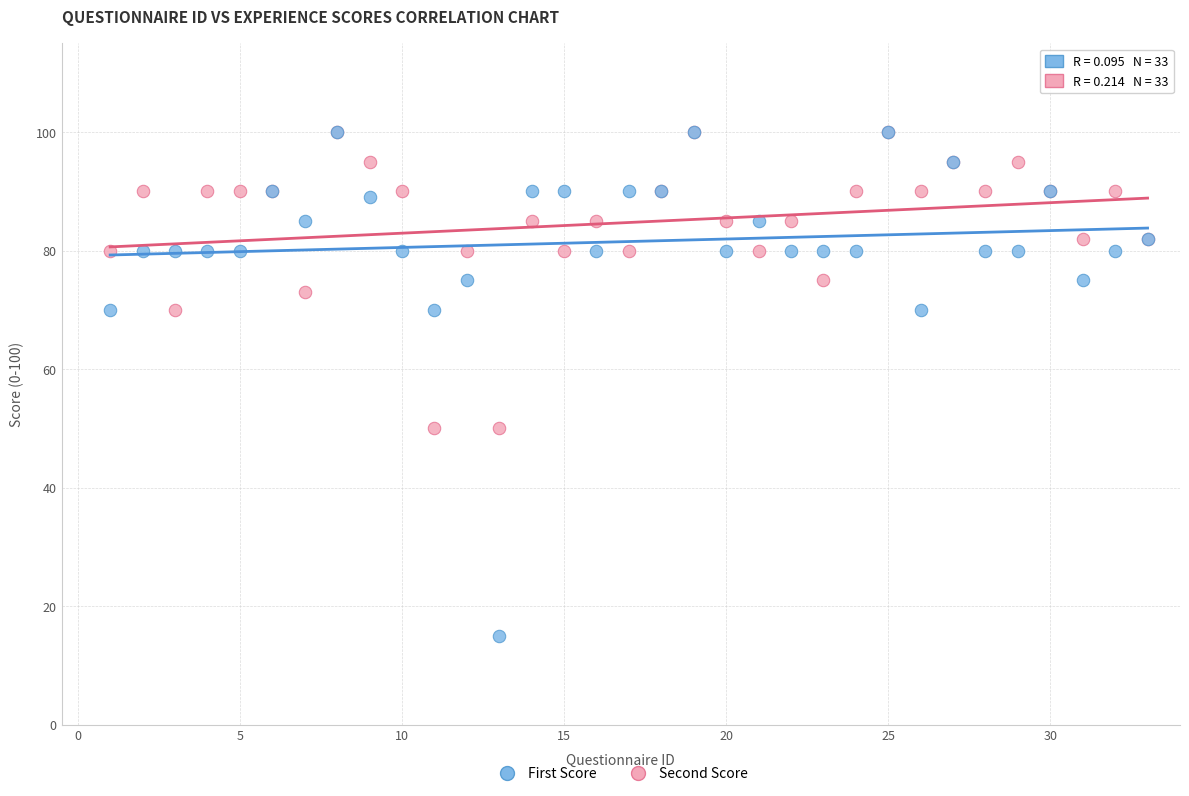

Which series has the widest spread of Y values?

First Score